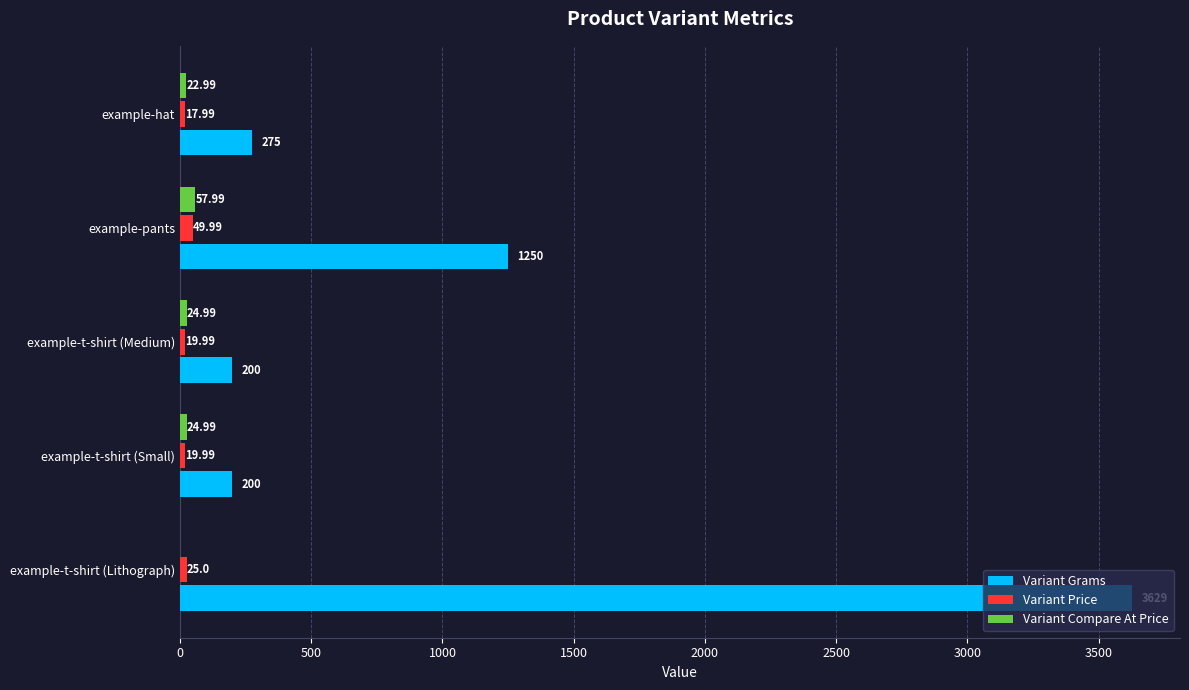

What is the sum of the Variant Grams values at example-t-shirt (Small) and example-t-shirt (Medium)?

400.0